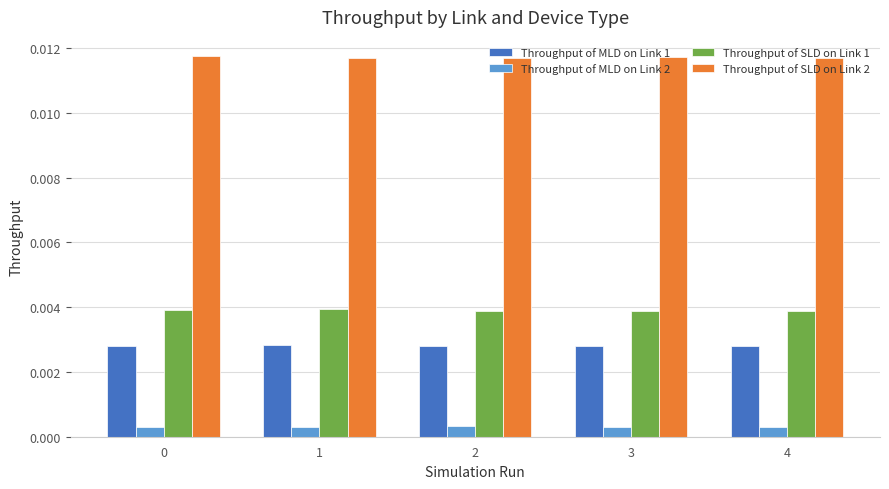

Rank the series at 0 from highest to lowest value.

Throughput of SLD on Link 2, Throughput of SLD on Link 1, Throughput of MLD on Link 1, Throughput of MLD on Link 2